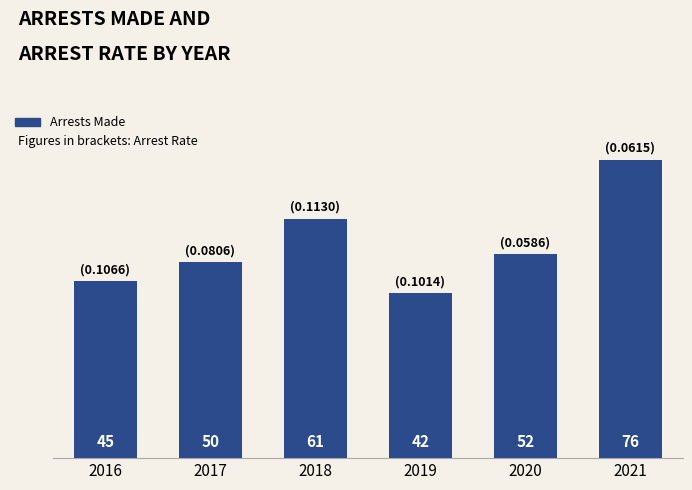

Which has a higher value, 2019 or 2021?

2021